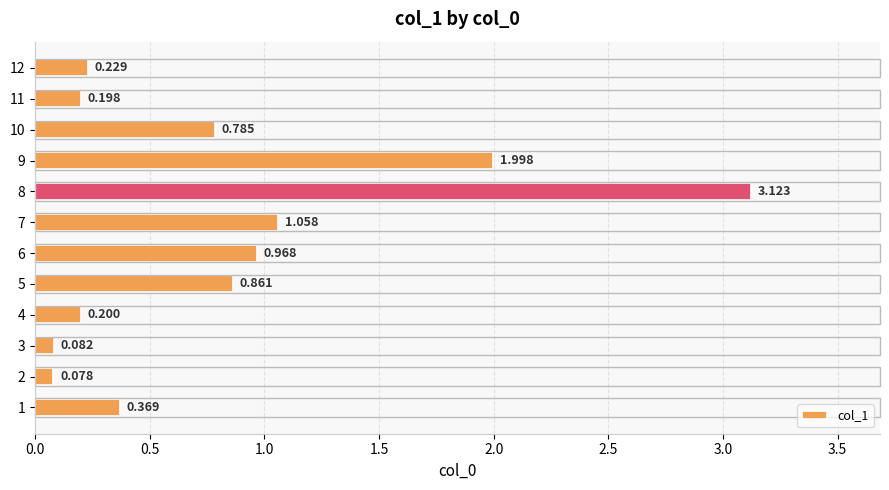

Count the number of categories in the chart.

12